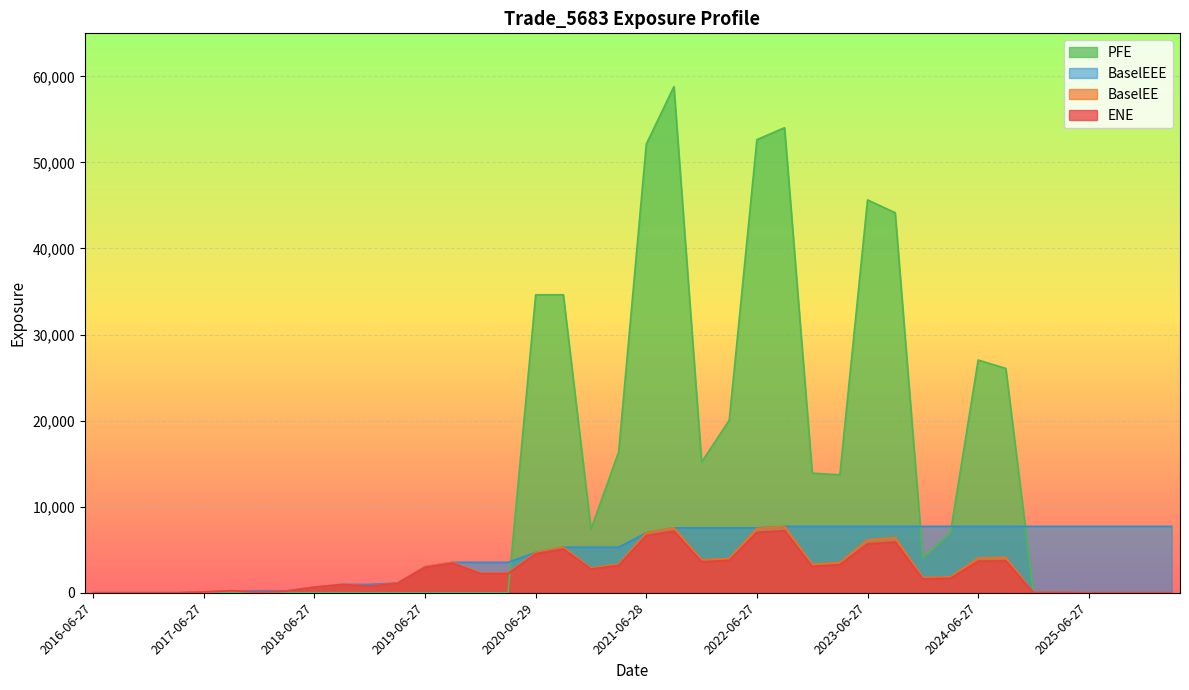

True or false: PFE has more than 2 interior local peaks.

True